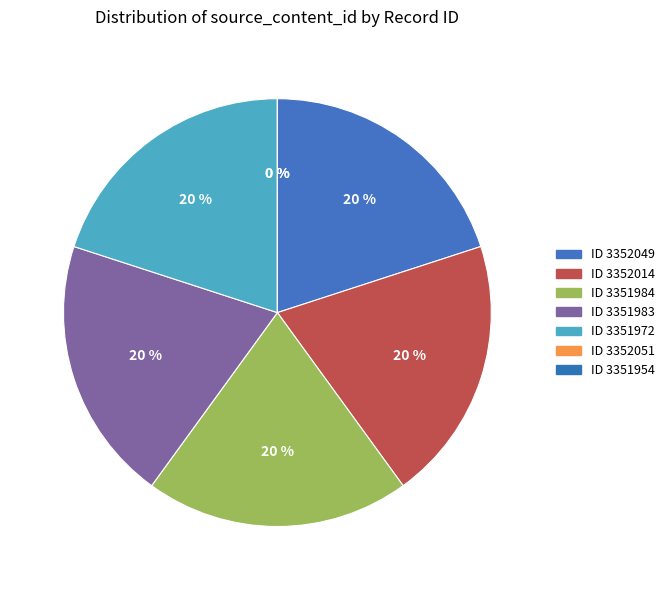

Is 3352049 the majority of the pie?

No